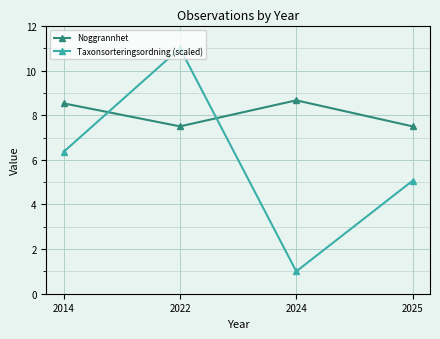

At how many categories does at least one series exceed 8?

3